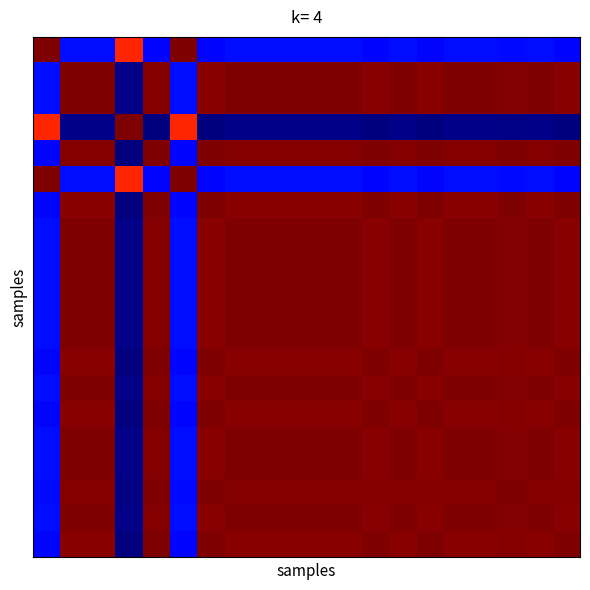

Reading left to right, transcribe all the data shown in this chart.

row_0: 0=1.0	1=0.1	2=0.1	3=0.9	4=0.1	5=1.0	6=0.1	7=0.1	8=0.1	9=0.1	10=0.1	11=0.1	12=0.1	13=0.1	14=0.1	15=0.1	16=0.1	17=0.1	18=0.1	19=0.1
row_1: 0=0.1	1=1.0	2=1.0	3=0.0	4=1.0	5=0.1	6=1.0	7=1.0	8=1.0	9=1.0	10=1.0	11=1.0	12=1.0	13=1.0	14=1.0	15=1.0	16=1.0	17=1.0	18=1.0	19=1.0
row_2: 0=0.1	1=1.0	2=1.0	3=0.0	4=1.0	5=0.1	6=1.0	7=1.0	8=1.0	9=1.0	10=1.0	11=1.0	12=1.0	13=1.0	14=1.0	15=1.0	16=1.0	17=1.0	18=1.0	19=1.0
row_3: 0=0.9	1=0.0	2=0.0	3=1.0	4=0.0	5=0.9	6=0.0	7=0.0	8=0.0	9=0.0	10=0.0	11=0.0	12=0.0	13=0.0	14=0.0	15=0.0	16=0.0	17=0.0	18=0.0	19=0.0
row_4: 0=0.1	1=1.0	2=1.0	3=0.0	4=1.0	5=0.1	6=1.0	7=1.0	8=1.0	9=1.0	10=1.0	11=1.0	12=1.0	13=1.0	14=1.0	15=1.0	16=1.0	17=1.0	18=1.0	19=1.0
row_5: 0=1.0	1=0.1	2=0.1	3=0.9	4=0.1	5=1.0	6=0.1	7=0.1	8=0.1	9=0.1	10=0.1	11=0.1	12=0.1	13=0.1	14=0.1	15=0.1	16=0.1	17=0.1	18=0.1	19=0.1
row_6: 0=0.1	1=1.0	2=1.0	3=0.0	4=1.0	5=0.1	6=1.0	7=1.0	8=1.0	9=1.0	10=1.0	11=1.0	12=1.0	13=1.0	14=1.0	15=1.0	16=1.0	17=1.0	18=1.0	19=1.0
row_7: 0=0.1	1=1.0	2=1.0	3=0.0	4=1.0	5=0.1	6=1.0	7=1.0	8=1.0	9=1.0	10=1.0	11=1.0	12=1.0	13=1.0	14=1.0	15=1.0	16=1.0	17=1.0	18=1.0	19=1.0
row_8: 0=0.1	1=1.0	2=1.0	3=0.0	4=1.0	5=0.1	6=1.0	7=1.0	8=1.0	9=1.0	10=1.0	11=1.0	12=1.0	13=1.0	14=1.0	15=1.0	16=1.0	17=1.0	18=1.0	19=1.0
row_9: 0=0.1	1=1.0	2=1.0	3=0.0	4=1.0	5=0.1	6=1.0	7=1.0	8=1.0	9=1.0	10=1.0	11=1.0	12=1.0	13=1.0	14=1.0	15=1.0	16=1.0	17=1.0	18=1.0	19=1.0
row_10: 0=0.1	1=1.0	2=1.0	3=0.0	4=1.0	5=0.1	6=1.0	7=1.0	8=1.0	9=1.0	10=1.0	11=1.0	12=1.0	13=1.0	14=1.0	15=1.0	16=1.0	17=1.0	18=1.0	19=1.0
row_11: 0=0.1	1=1.0	2=1.0	3=0.0	4=1.0	5=0.1	6=1.0	7=1.0	8=1.0	9=1.0	10=1.0	11=1.0	12=1.0	13=1.0	14=1.0	15=1.0	16=1.0	17=1.0	18=1.0	19=1.0
row_12: 0=0.1	1=1.0	2=1.0	3=0.0	4=1.0	5=0.1	6=1.0	7=1.0	8=1.0	9=1.0	10=1.0	11=1.0	12=1.0	13=1.0	14=1.0	15=1.0	16=1.0	17=1.0	18=1.0	19=1.0
row_13: 0=0.1	1=1.0	2=1.0	3=0.0	4=1.0	5=0.1	6=1.0	7=1.0	8=1.0	9=1.0	10=1.0	11=1.0	12=1.0	13=1.0	14=1.0	15=1.0	16=1.0	17=1.0	18=1.0	19=1.0
row_14: 0=0.1	1=1.0	2=1.0	3=0.0	4=1.0	5=0.1	6=1.0	7=1.0	8=1.0	9=1.0	10=1.0	11=1.0	12=1.0	13=1.0	14=1.0	15=1.0	16=1.0	17=1.0	18=1.0	19=1.0
row_15: 0=0.1	1=1.0	2=1.0	3=0.0	4=1.0	5=0.1	6=1.0	7=1.0	8=1.0	9=1.0	10=1.0	11=1.0	12=1.0	13=1.0	14=1.0	15=1.0	16=1.0	17=1.0	18=1.0	19=1.0
row_16: 0=0.1	1=1.0	2=1.0	3=0.0	4=1.0	5=0.1	6=1.0	7=1.0	8=1.0	9=1.0	10=1.0	11=1.0	12=1.0	13=1.0	14=1.0	15=1.0	16=1.0	17=1.0	18=1.0	19=1.0
row_17: 0=0.1	1=1.0	2=1.0	3=0.0	4=1.0	5=0.1	6=1.0	7=1.0	8=1.0	9=1.0	10=1.0	11=1.0	12=1.0	13=1.0	14=1.0	15=1.0	16=1.0	17=1.0	18=1.0	19=1.0
row_18: 0=0.1	1=1.0	2=1.0	3=0.0	4=1.0	5=0.1	6=1.0	7=1.0	8=1.0	9=1.0	10=1.0	11=1.0	12=1.0	13=1.0	14=1.0	15=1.0	16=1.0	17=1.0	18=1.0	19=1.0
row_19: 0=0.1	1=1.0	2=1.0	3=0.0	4=1.0	5=0.1	6=1.0	7=1.0	8=1.0	9=1.0	10=1.0	11=1.0	12=1.0	13=1.0	14=1.0	15=1.0	16=1.0	17=1.0	18=1.0	19=1.0